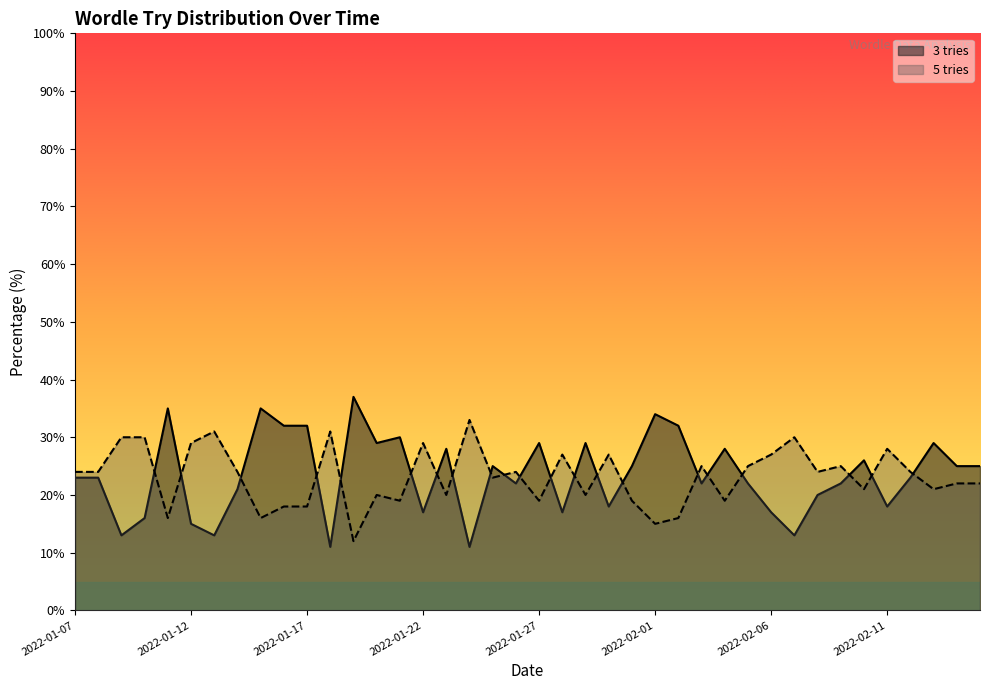

At how many categories does at least one series exceed 35?

1